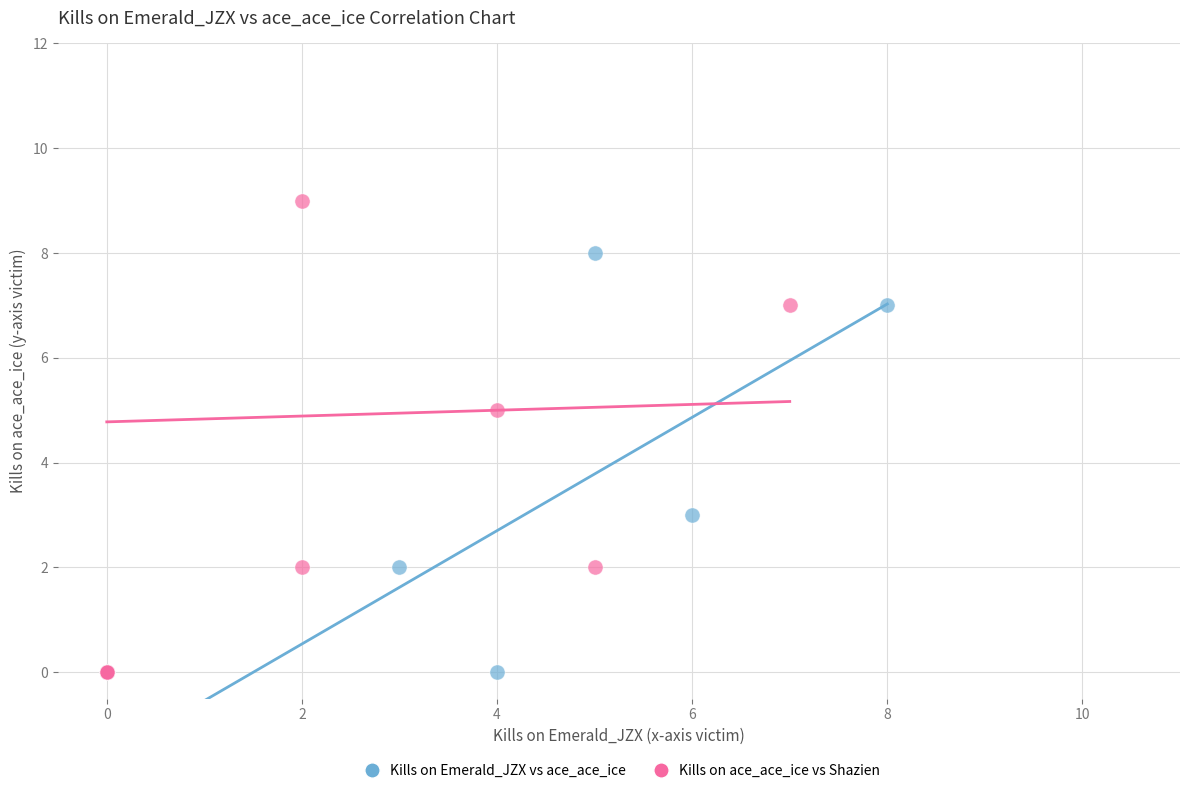

Which series has the widest spread of Y values?

Kills on ace_ace_ice vs Shazien